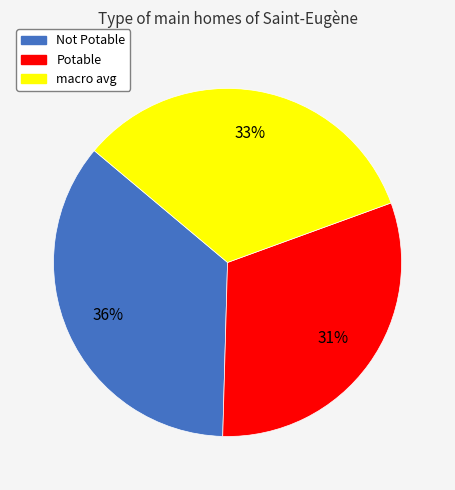

Which category has the biggest portion of the pie?

Not Potable